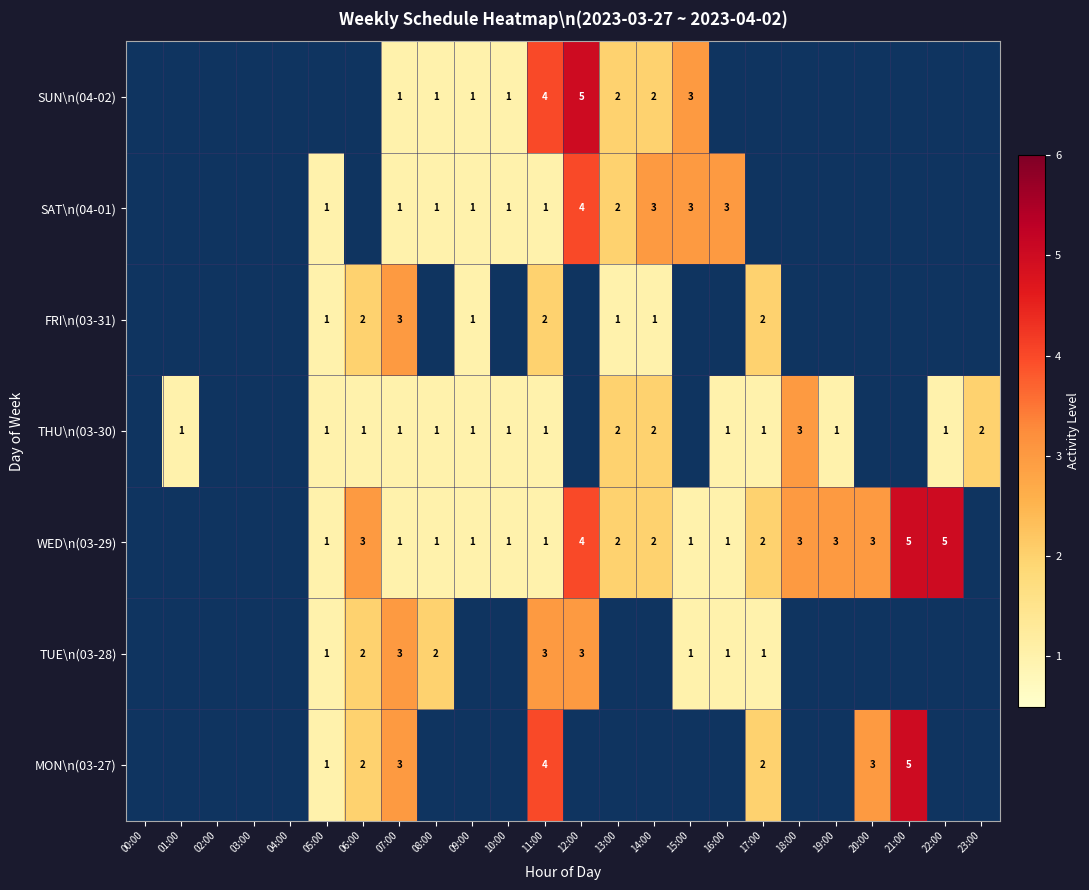

Between 16:00 and 22:00, which is larger?

16:00